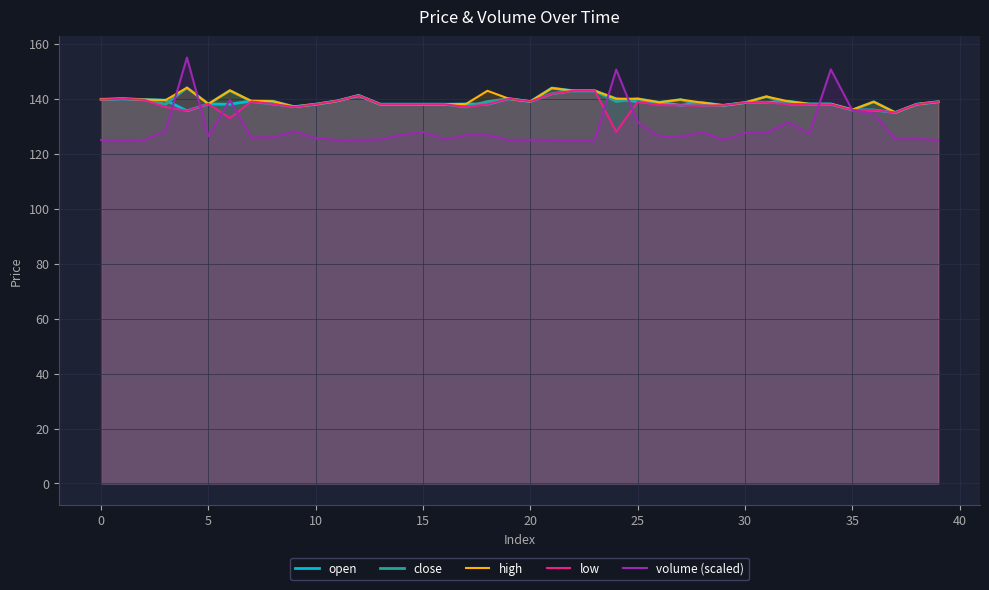

Reading left to right, list all the values displayed in this chart.

open: 139.8	140.0	139.7	139.5	135.6	138.1	138.0	139.2	139.1	137.1	138.0	139.2	141.2	138.0	138.0	138.0	138.0	138.1	138.0	140.0	139.0	143.9	142.9	142.9	140.0	138.9	138.7	137.6	138.6	137.6	138.6	138.6	139.1	138.1	138.1	136.0	135.9	135.0	138.0	138.9
close: 139.7	140.0	139.6	138.0	144.0	138.1	143.0	139.0	138.1	137.1	138.0	139.2	141.2	138.0	138.0	138.0	138.0	137.0	139.0	140.0	139.0	141.8	142.9	142.9	139.0	140.0	138.7	139.7	137.6	137.6	138.6	140.8	138.1	138.0	138.0	135.9	138.9	135.0	138.0	138.9
high: 139.8	140.0	139.7	139.5	144.0	138.1	143.0	139.2	139.1	137.1	138.0	139.2	141.2	138.0	138.0	138.0	138.0	138.1	142.9	140.0	139.0	143.9	142.9	142.9	140.0	140.0	138.7	139.7	138.6	137.6	138.6	140.8	139.1	138.1	138.1	136.0	138.9	135.0	138.0	138.9
low: 139.7	140.0	139.6	137.0	135.6	138.1	133.0	139.0	138.1	137.0	138.0	139.2	141.2	138.0	138.0	138.0	138.0	137.0	138.0	140.0	139.0	141.8	142.9	142.9	128.0	138.9	137.7	137.6	137.5	137.6	138.6	138.6	138.1	138.0	138.0	135.9	135.9	135.0	138.0	138.9
volume (scaled): 125.0	125.0	125.0	128.3	155.0	126.4	139.5	126.0	126.0	128.2	125.6	125.0	125.0	125.3	126.9	127.9	125.3	126.7	126.9	125.0	125.1	125.0	125.0	125.0	150.6	131.5	126.3	126.3	127.8	125.1	127.6	127.6	131.5	127.4	150.7	135.8	134.6	125.4	125.4	125.0